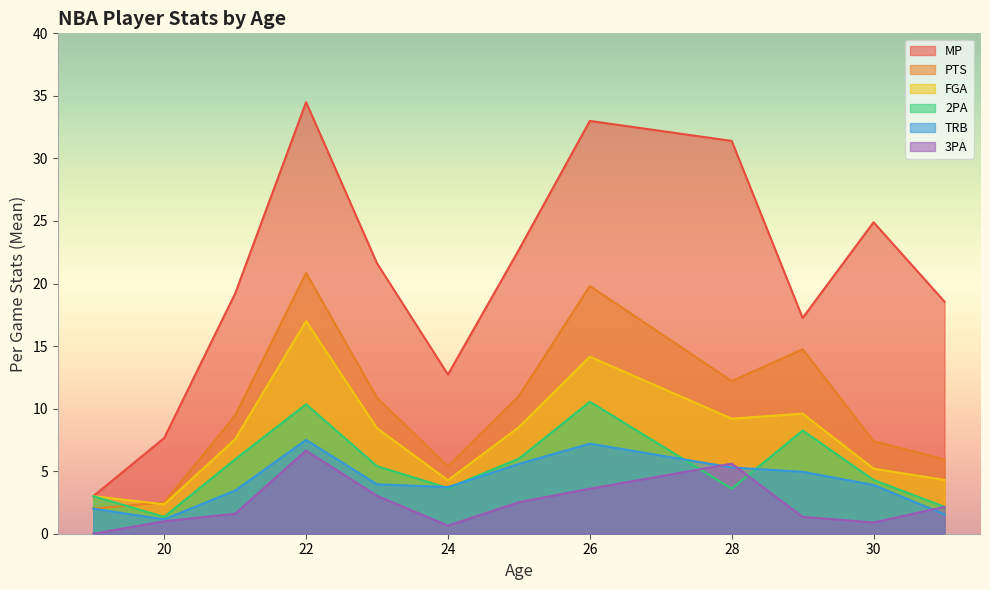

What value does the PTS series have at 26?

19.8